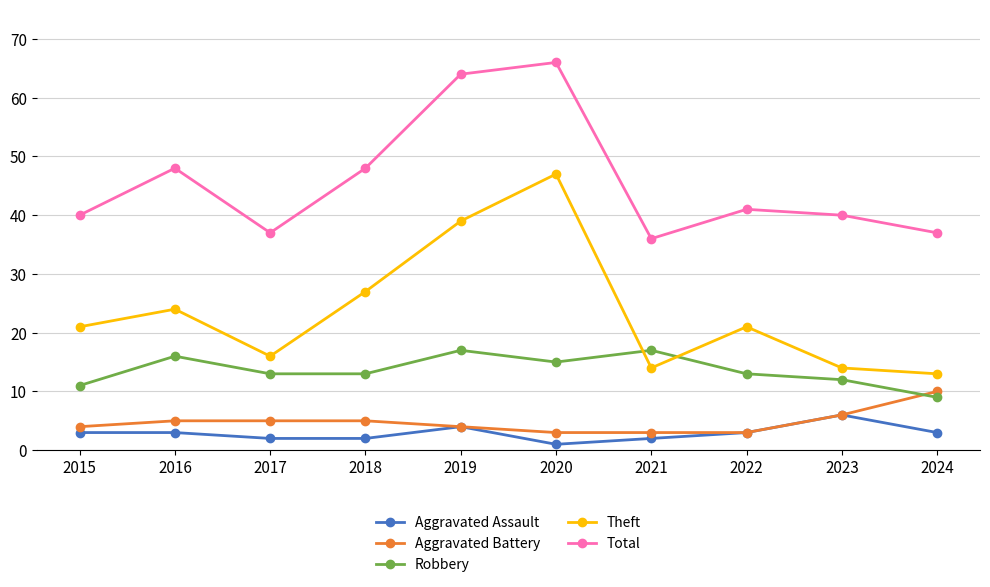

Where do Theft and Robbery first cross each other?

2020 and 2021